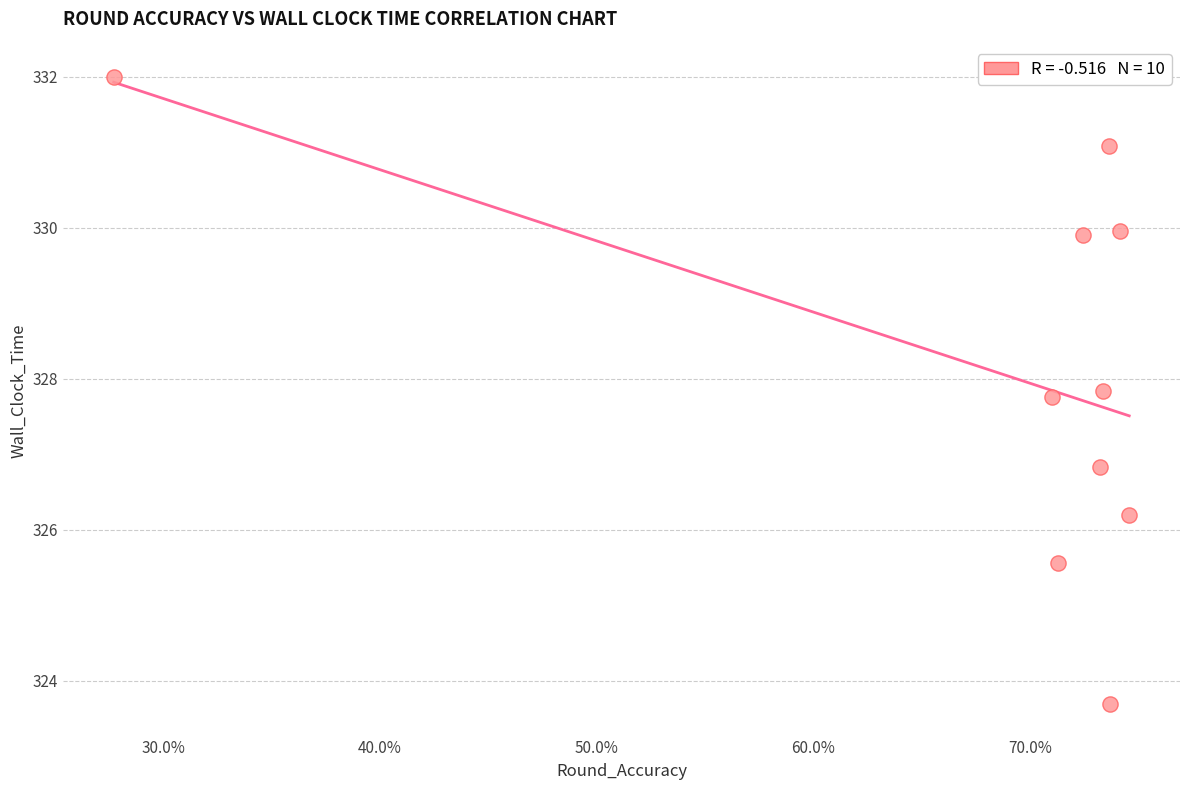

What is the average X value?

0.7